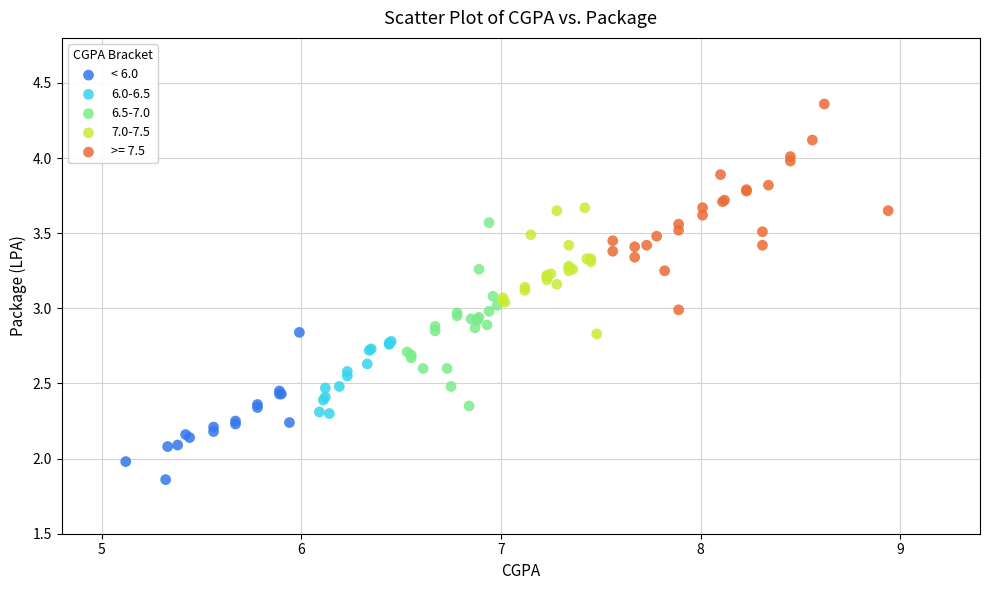

Which series reaches the minimum Y coordinate?

< 6.0